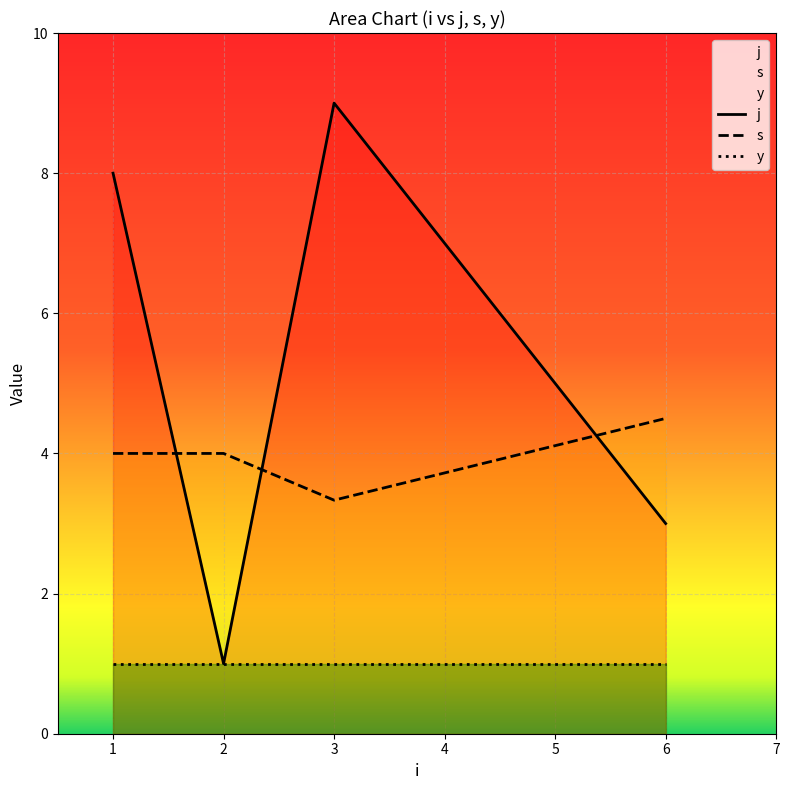

What is the difference between the highest and lowest values at 2?

3.0